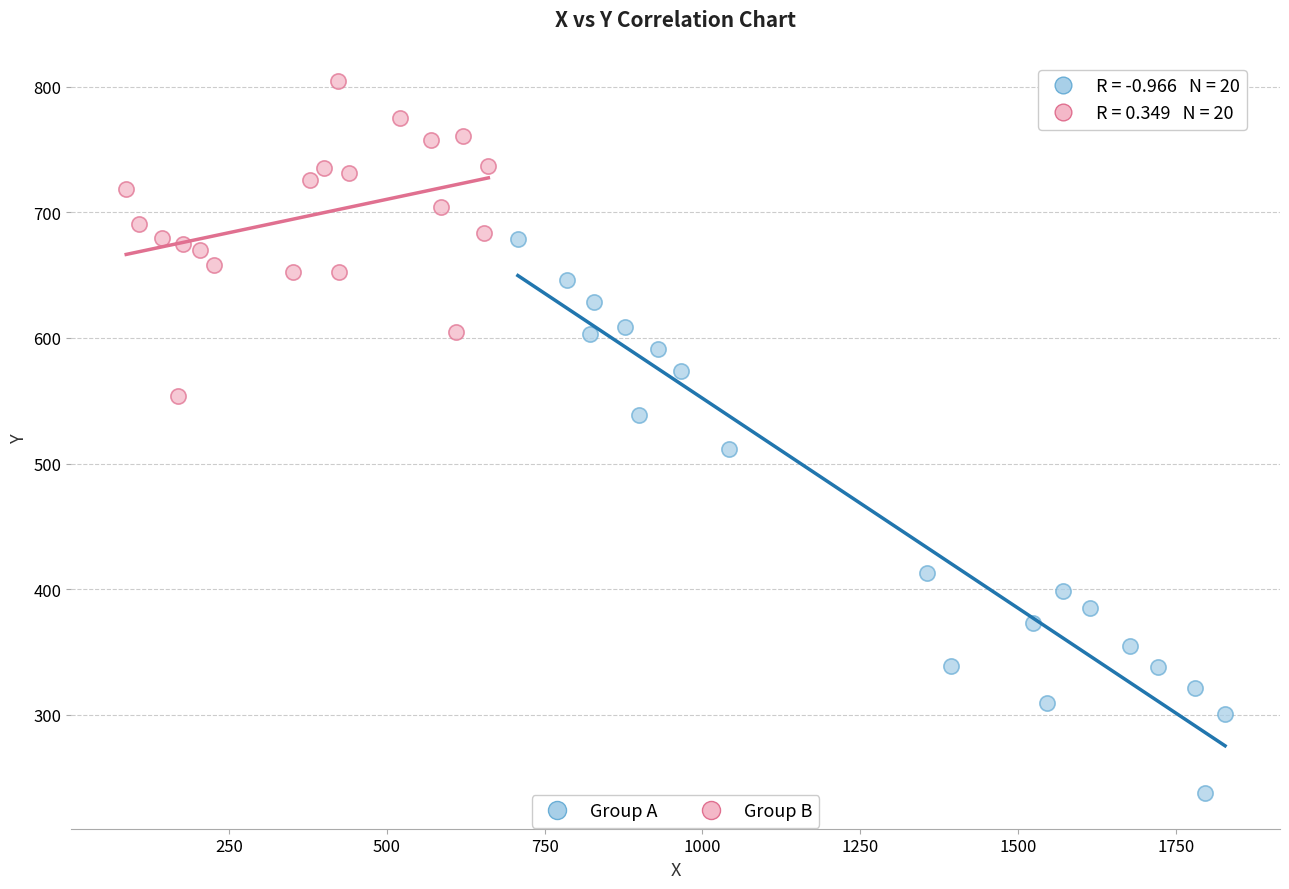

What are all the series names shown in the legend?

Group A, Group B